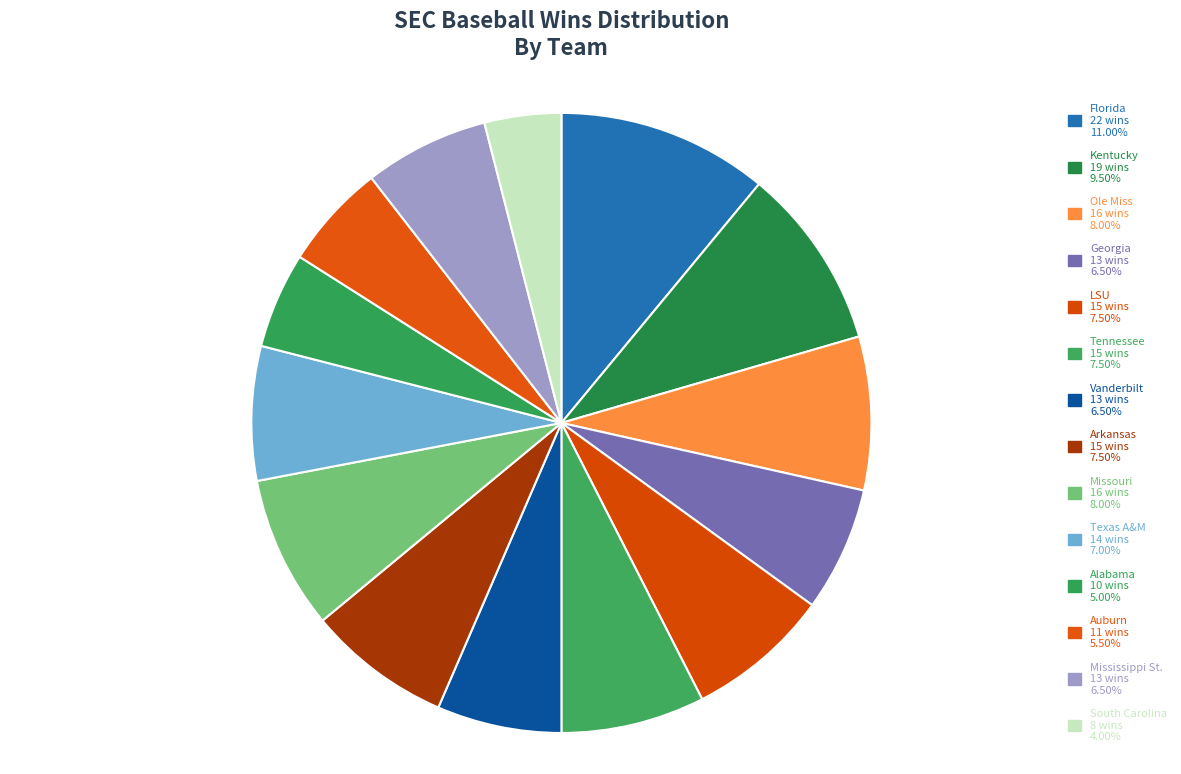

What is the change in value from Alabama to Auburn?

+1